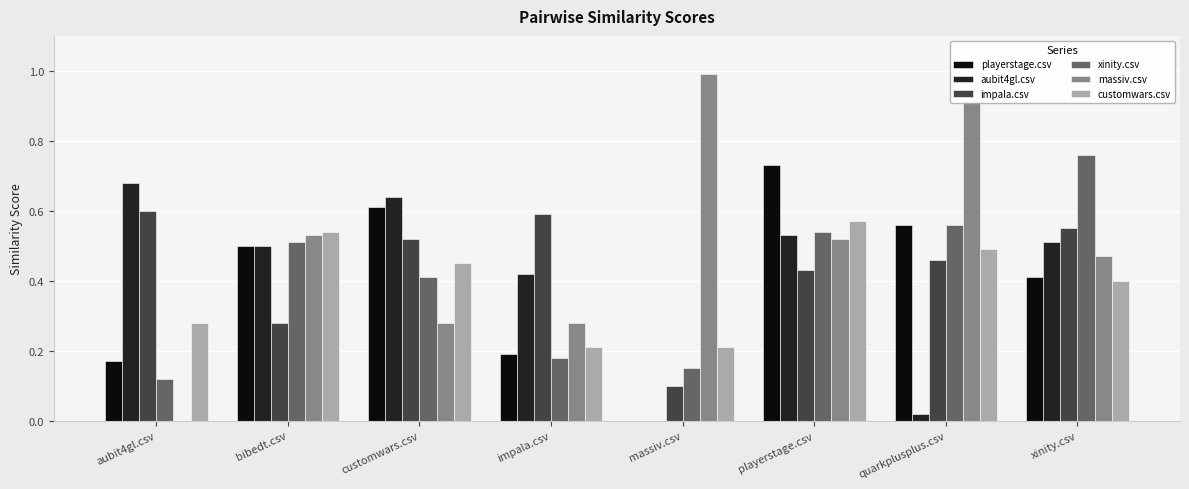

Where is massiv.csv nearest to the value 0?

aubit4gl.csv